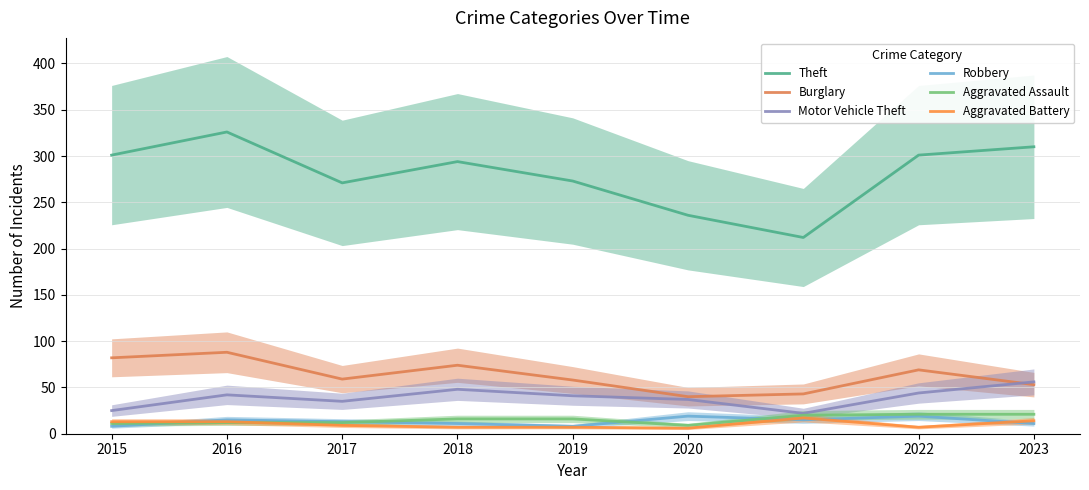

True or false: Burglary and Robbery intersect in this chart.

False